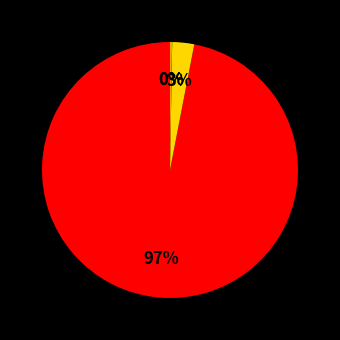

To the nearest percent, what is the average slice percentage?

25%